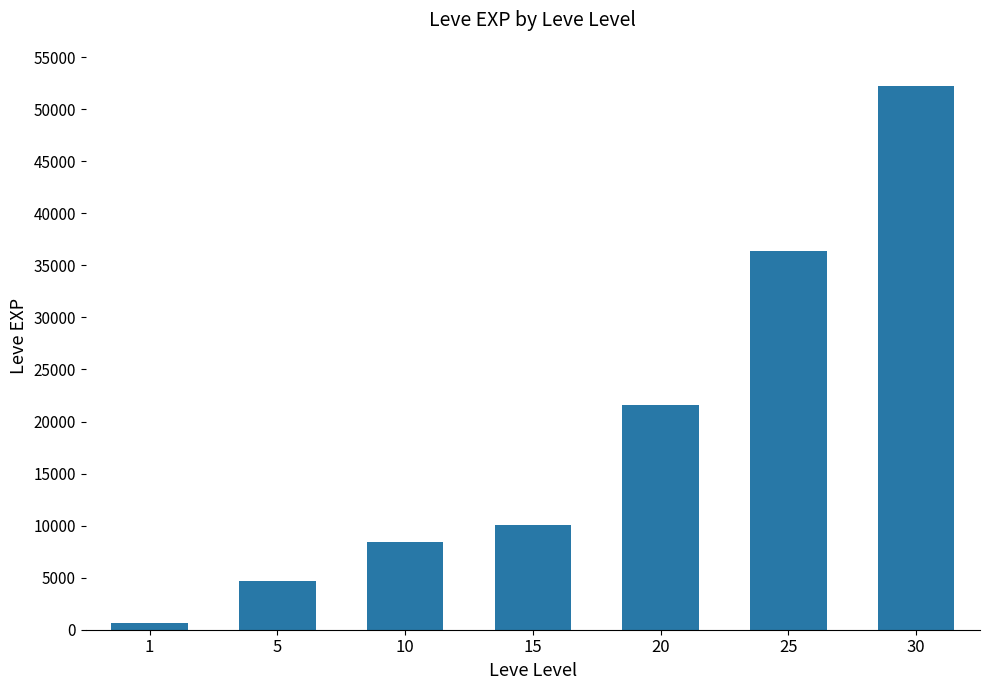

The chart shows a value of 13629 at 10. True or false?

False